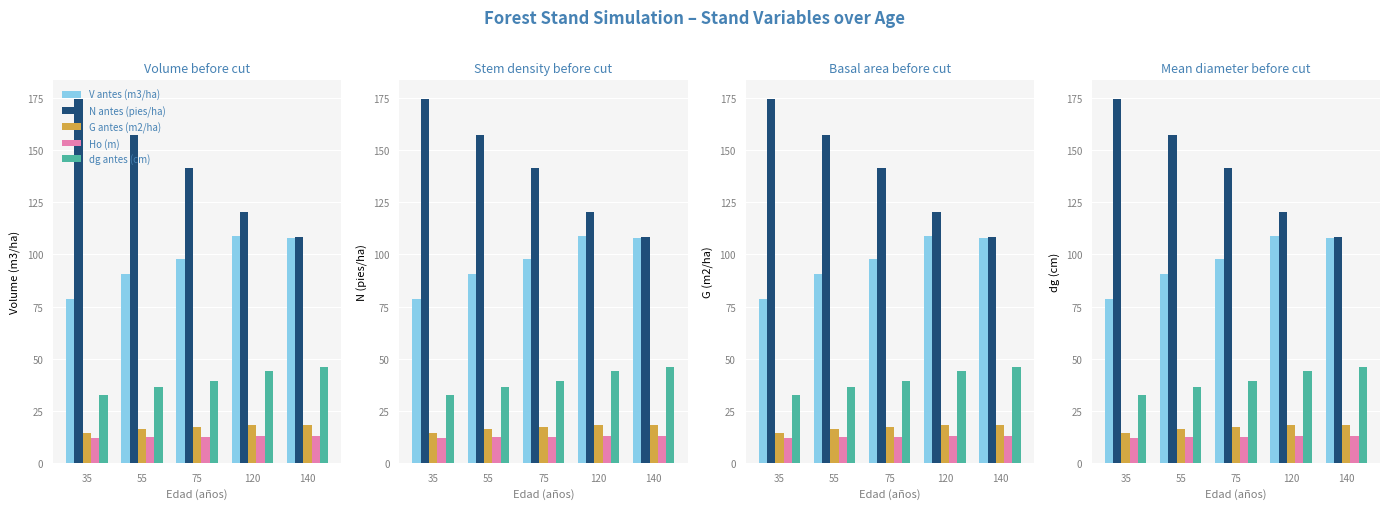

What is the total value across all series at 140?

293.1